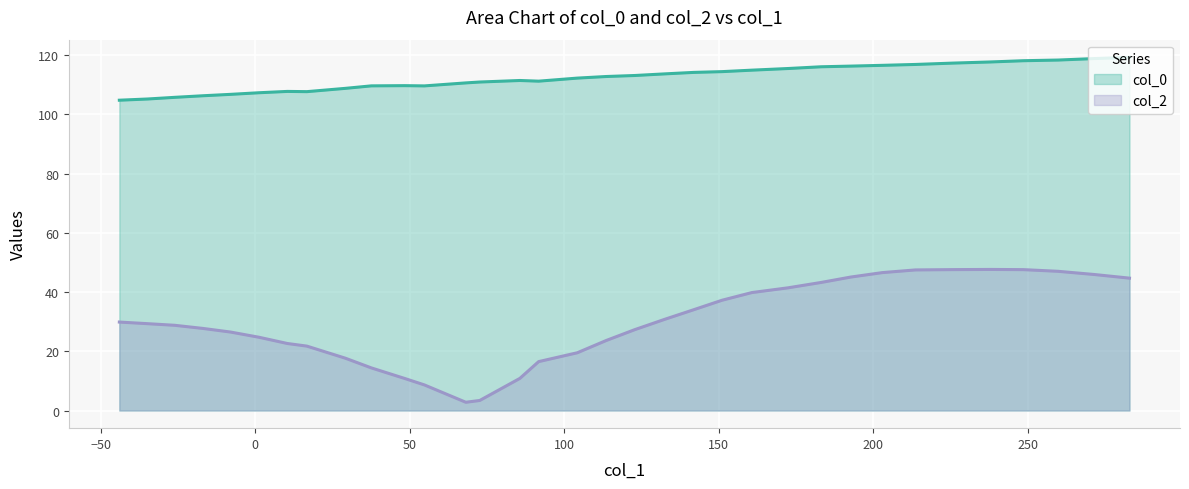

How many lines are shown in the chart?

2